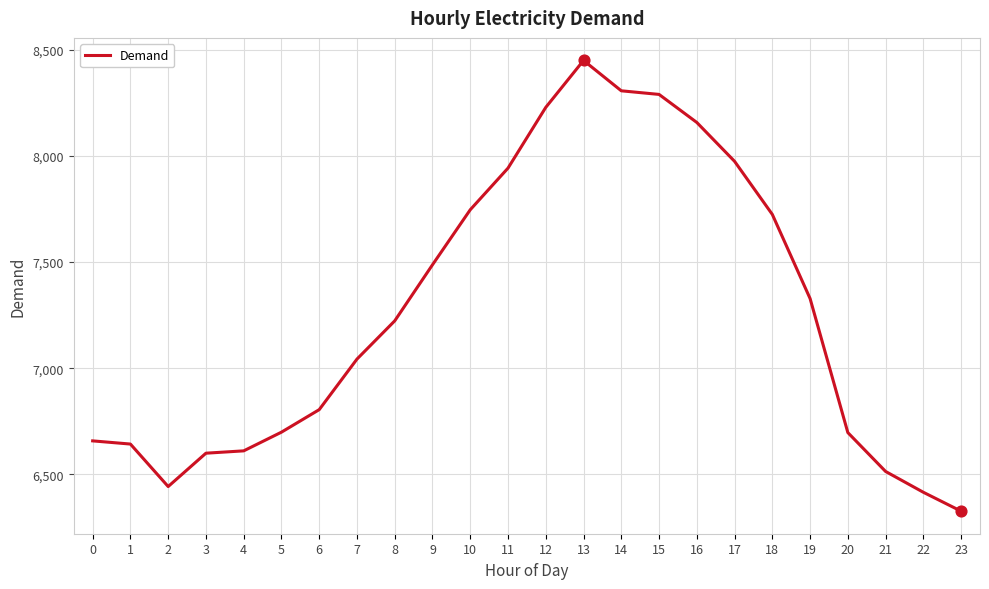

What is the change in value from 16 to 20?

-1460